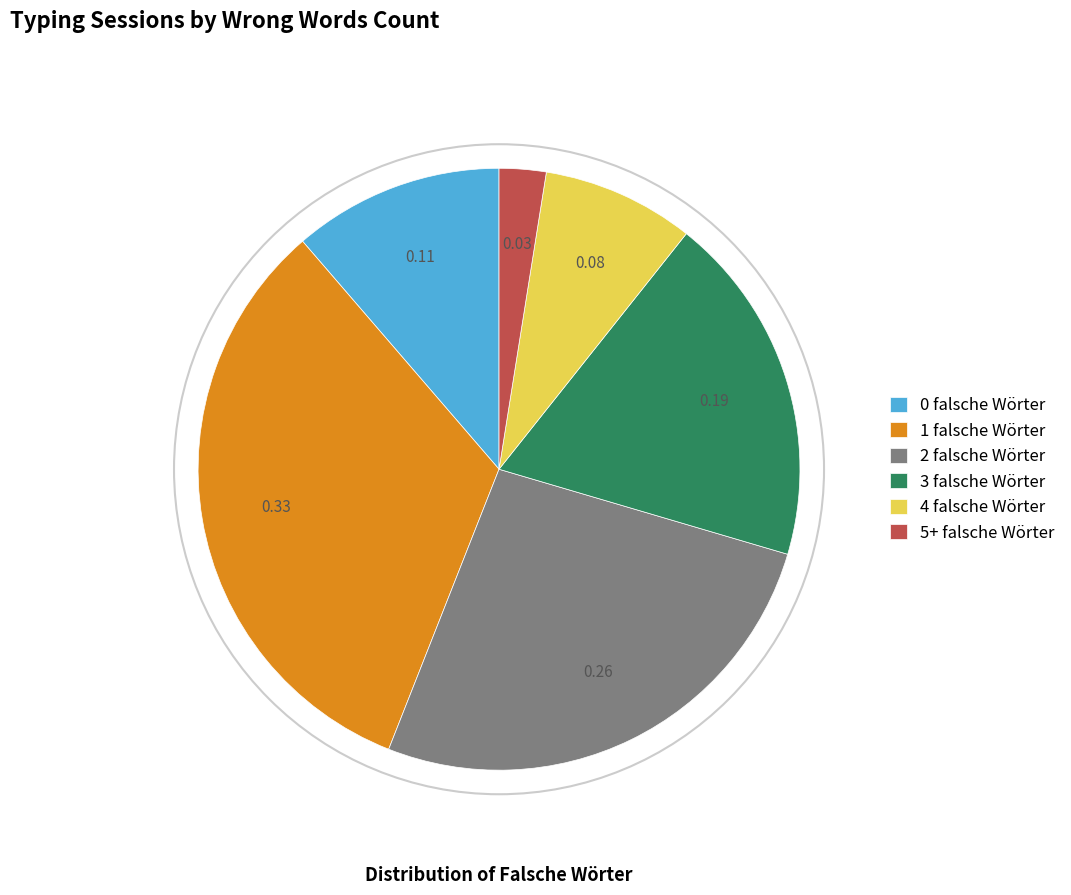

Is there a majority slice in this chart?

No